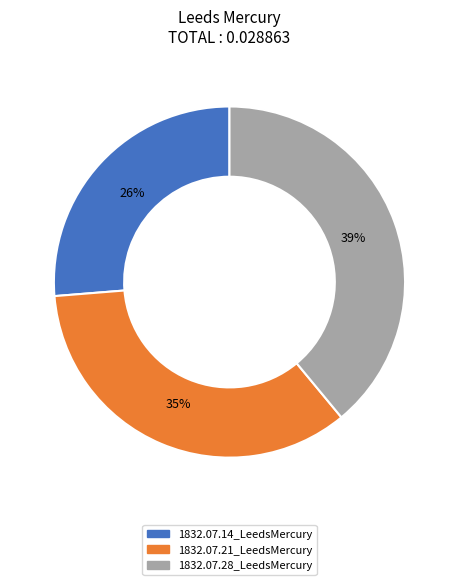

Is the sum of 1832.07.21_LeedsMercury and 1832.07.28_LeedsMercury greater than half?

Yes